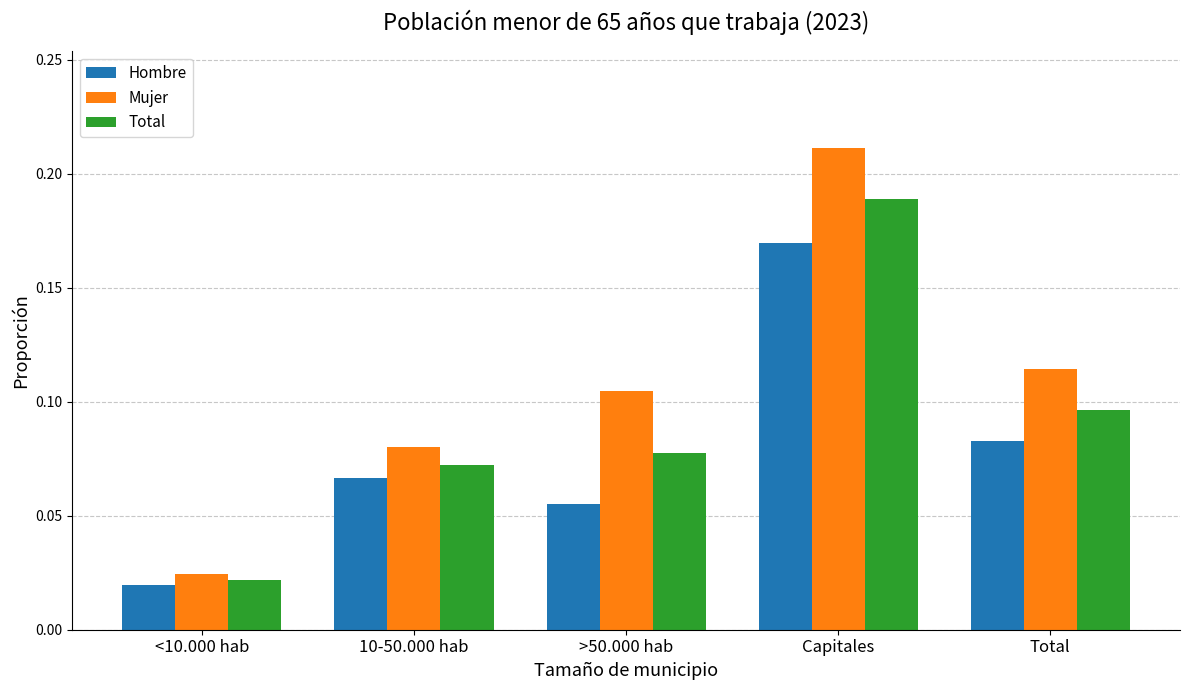

The value of Hombre at >50.000 hab is 0.0. True or false?

False